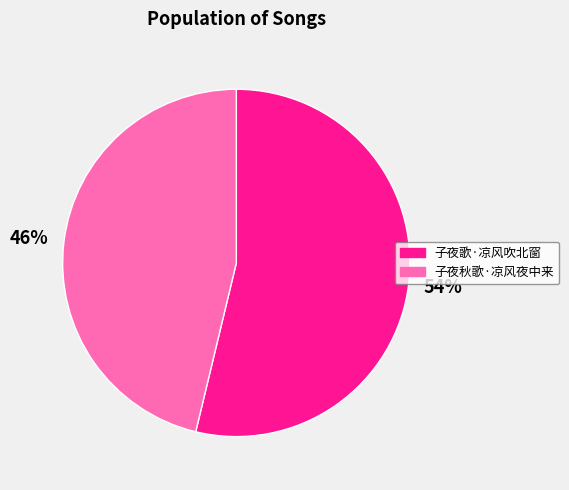

Rank the categories by value from highest to lowest.

子夜歌·凉风吹北窗, 子夜秋歌·凉风夜中来